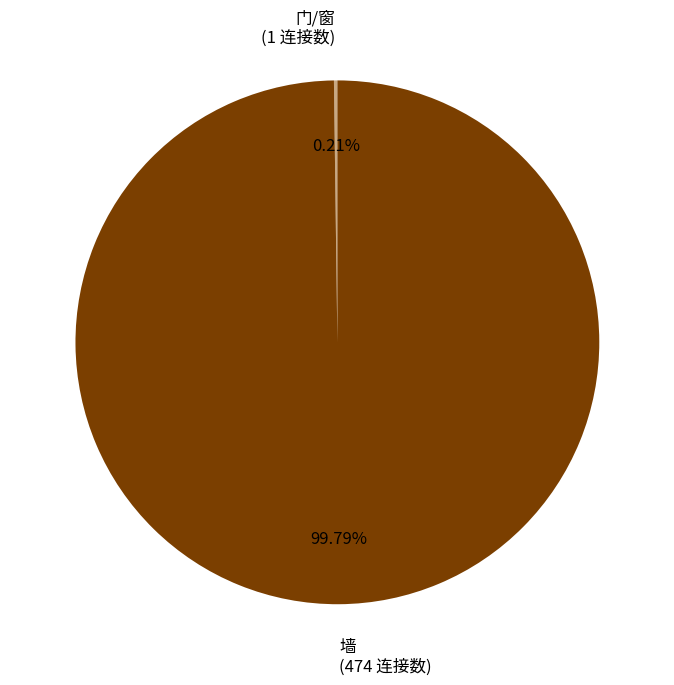

Which category accounts for the majority?

墙